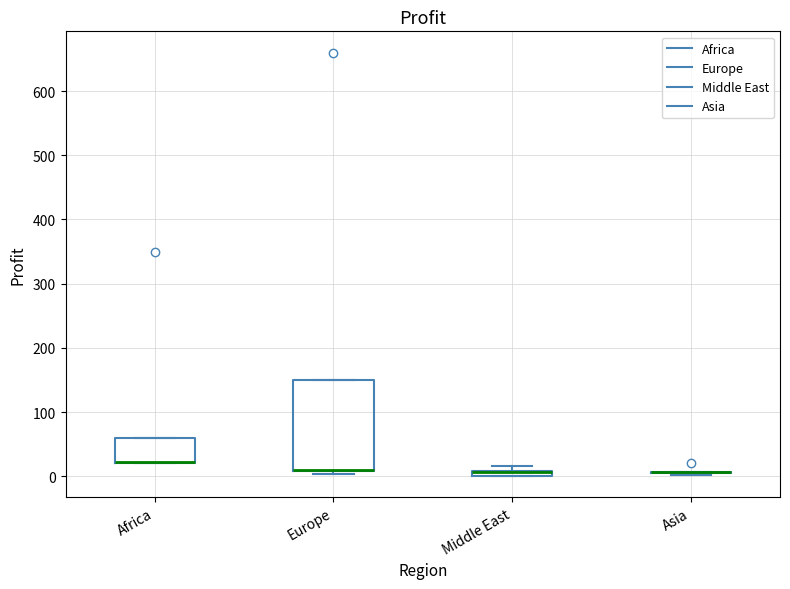

Where is the lower edge of the box for Europe on the y-axis? The values are not printed on the chart, so give them approximately, as read against the axis.

10